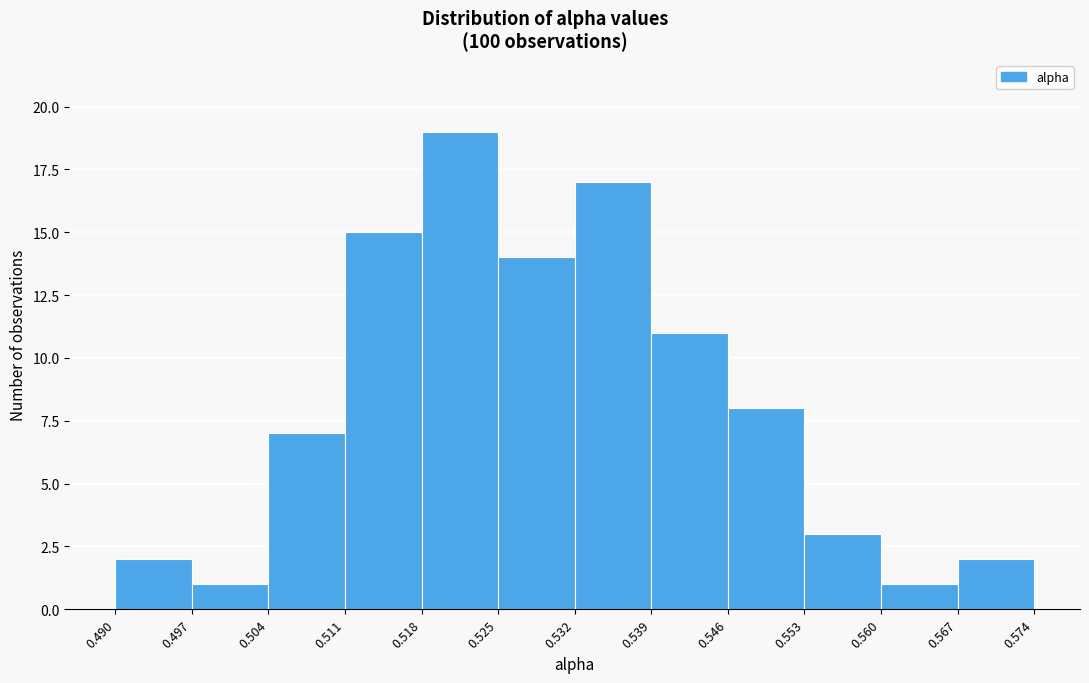

Reading left to right, transcribe this chart: for each bar, give the range it covers on the x-axis and its height. The values are not printed on the chart, so give them approximately, as read against the axis.

0.490 to 0.497: 2
0.497 to 0.504: 1
0.504 to 0.511: 7
0.511 to 0.518: 15
0.518 to 0.525: 19
0.525 to 0.532: 14
0.532 to 0.539: 17
0.539 to 0.546: 11
0.546 to 0.553: 8
0.553 to 0.560: 3
0.560 to 0.567: 1
0.567 to 0.574: 2